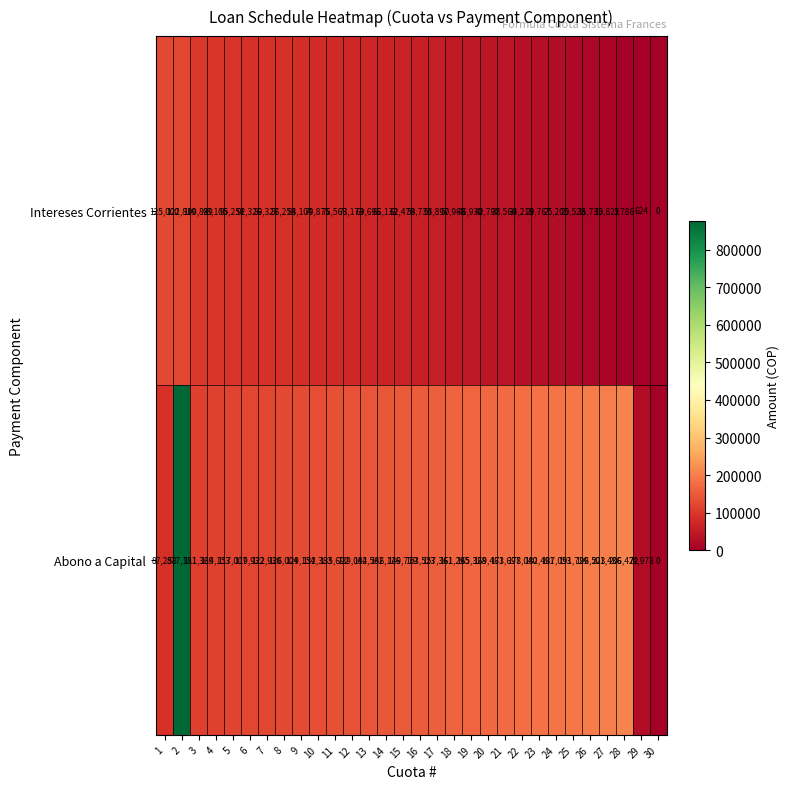

Which series has the widest spread of values?

Abono a Capital